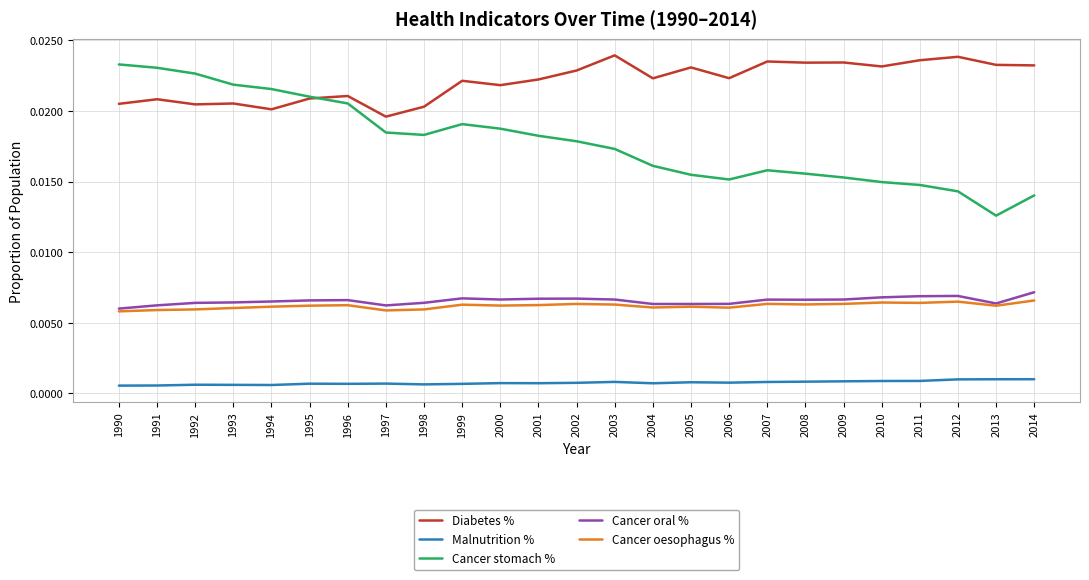

Which series has the largest total across all categories?

Diabetes %